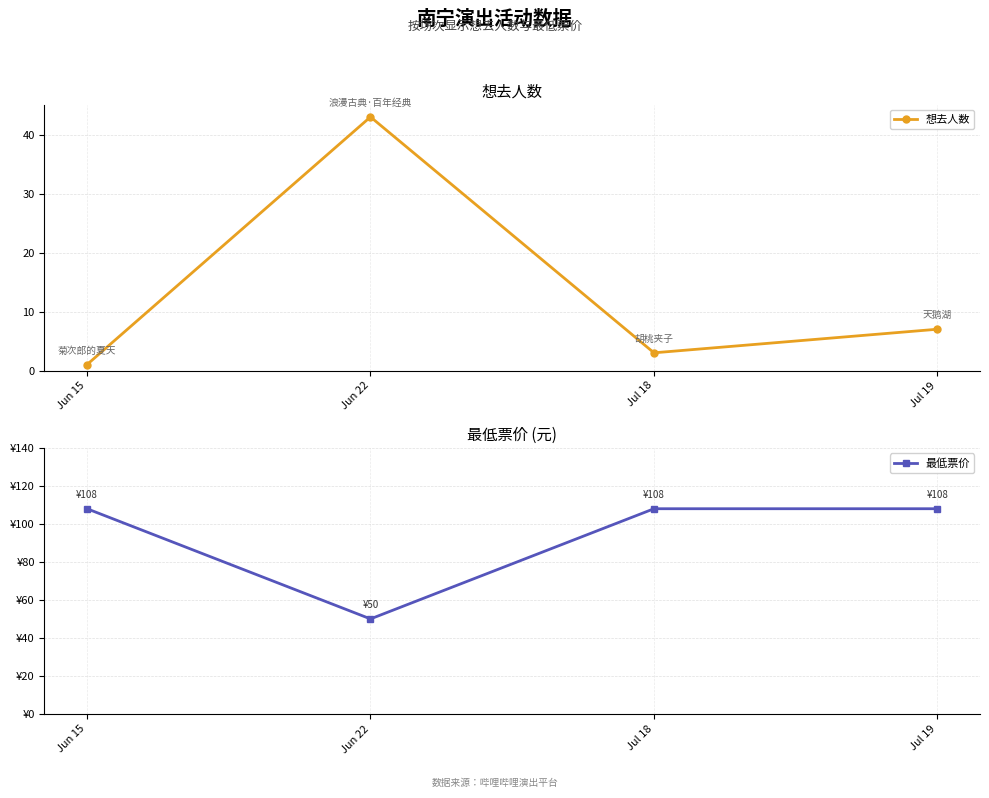

Rank the series by their maximum value, from highest to lowest.

最低票价, 想去人数